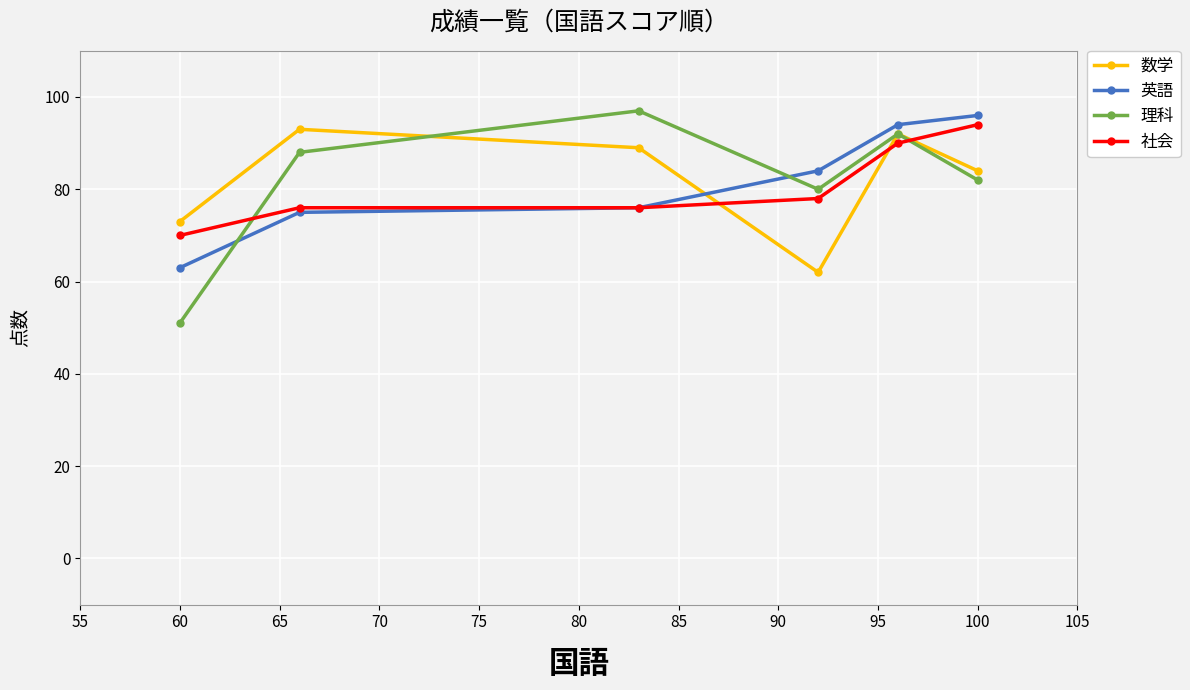

Which series ends up on top after the final intersection of 数学 and 理科?

数学